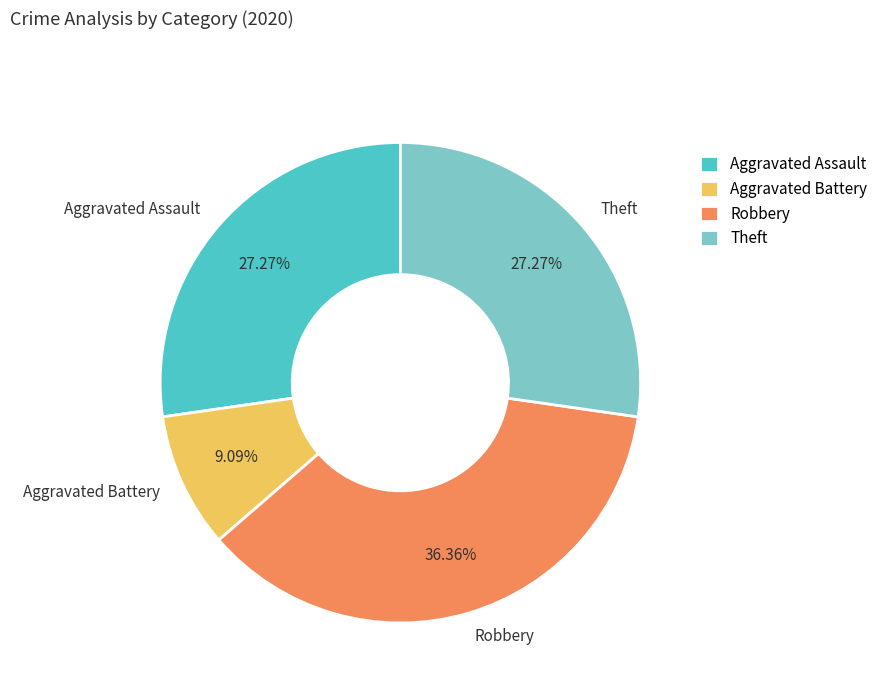

To the nearest percent, what is the difference between the Aggravated Battery and Theft slice percentages?

18%